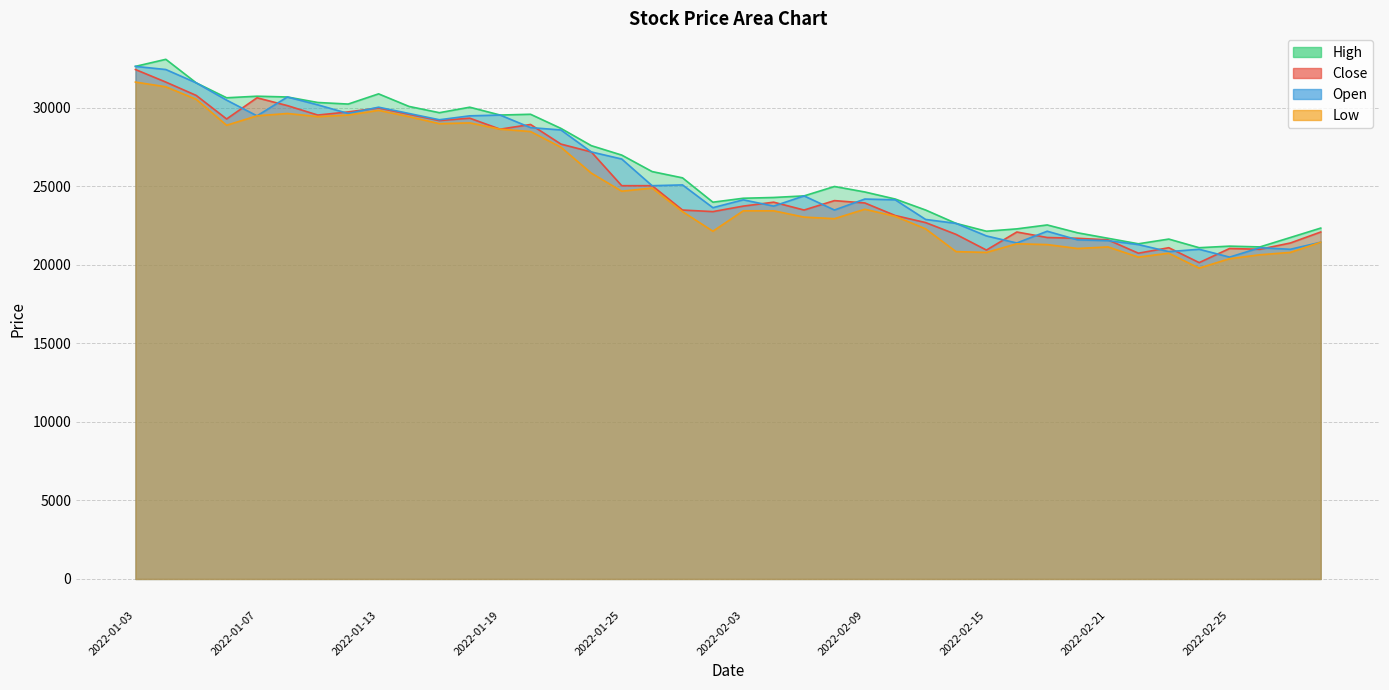

Reading left to right, extract all data points from this chart.

Close: 2022-01-03=32450	2022-01-04=31650	2022-01-05=30800	2022-01-06=29300	2022-01-07=30650	2022-01-10=30150	2022-01-11=29550	2022-01-12=29750	2022-01-13=30000	2022-01-14=29600	2022-01-17=29200	2022-01-18=29350	2022-01-19=28650	2022-01-20=28950	2022-01-21=27700	2022-01-24=27200	2022-01-25=25050	2022-01-26=25050	2022-01-27=23500	2022-01-28=23400	2022-02-03=23750	2022-02-04=24000	2022-02-07=23500	2022-02-08=24100	2022-02-09=23950	2022-02-10=23150	2022-02-11=22700	2022-02-14=21950	2022-02-15=20950	2022-02-16=22100	2022-02-17=21750	2022-02-18=21700	2022-02-21=21600	2022-02-22=20750	2022-02-23=21100	2022-02-24=20150	2022-02-25=21050	2022-02-28=21000	2022-03-02=21400	2022-03-03=22100
Open: 2022-01-03=32650	2022-01-04=32450	2022-01-05=31600	2022-01-06=30500	2022-01-07=29500	2022-01-10=30700	2022-01-11=30200	2022-01-12=29650	2022-01-13=30050	2022-01-14=29650	2022-01-17=29250	2022-01-18=29500	2022-01-19=29550	2022-01-20=28750	2022-01-21=28600	2022-01-24=27200	2022-01-25=26750	2022-01-26=25050	2022-01-27=25100	2022-01-28=23650	2022-02-03=24150	2022-02-04=23750	2022-02-07=24400	2022-02-08=23500	2022-02-09=24200	2022-02-10=24150	2022-02-11=22900	2022-02-14=22650	2022-02-15=21850	2022-02-16=21400	2022-02-17=22150	2022-02-18=21600	2022-02-21=21550	2022-02-22=21300	2022-02-23=20850	2022-02-24=21000	2022-02-25=20500	2022-02-28=21100	2022-03-02=21000	2022-03-03=21450
High: 2022-01-03=32650	2022-01-04=33100	2022-01-05=31600	2022-01-06=30650	2022-01-07=30750	2022-01-10=30700	2022-01-11=30350	2022-01-12=30250	2022-01-13=30900	2022-01-14=30100	2022-01-17=29700	2022-01-18=30050	2022-01-19=29550	2022-01-20=29600	2022-01-21=28700	2022-01-24=27600	2022-01-25=27000	2022-01-26=25950	2022-01-27=25550	2022-01-28=24000	2022-02-03=24250	2022-02-04=24300	2022-02-07=24400	2022-02-08=25000	2022-02-09=24650	2022-02-10=24200	2022-02-11=23500	2022-02-14=22650	2022-02-15=22150	2022-02-16=22300	2022-02-17=22550	2022-02-18=22050	2022-02-21=21700	2022-02-22=21350	2022-02-23=21650	2022-02-24=21100	2022-02-25=21200	2022-02-28=21150	2022-03-02=21750	2022-03-03=22350
Low: 2022-01-03=31650	2022-01-04=31350	2022-01-05=30550	2022-01-06=28900	2022-01-07=29500	2022-01-10=29650	2022-01-11=29450	2022-01-12=29550	2022-01-13=29850	2022-01-14=29450	2022-01-17=29000	2022-01-18=29050	2022-01-19=28650	2022-01-20=28500	2022-01-21=27500	2022-01-24=25850	2022-01-25=24700	2022-01-26=24900	2022-01-27=23400	2022-01-28=22150	2022-02-03=23450	2022-02-04=23450	2022-02-07=23050	2022-02-08=22950	2022-02-09=23550	2022-02-10=23100	2022-02-11=22300	2022-02-14=20850	2022-02-15=20800	2022-02-16=21350	2022-02-17=21300	2022-02-18=21050	2022-02-21=21150	2022-02-22=20500	2022-02-23=20750	2022-02-24=19800	2022-02-25=20400	2022-02-28=20650	2022-03-02=20800	2022-03-03=21450